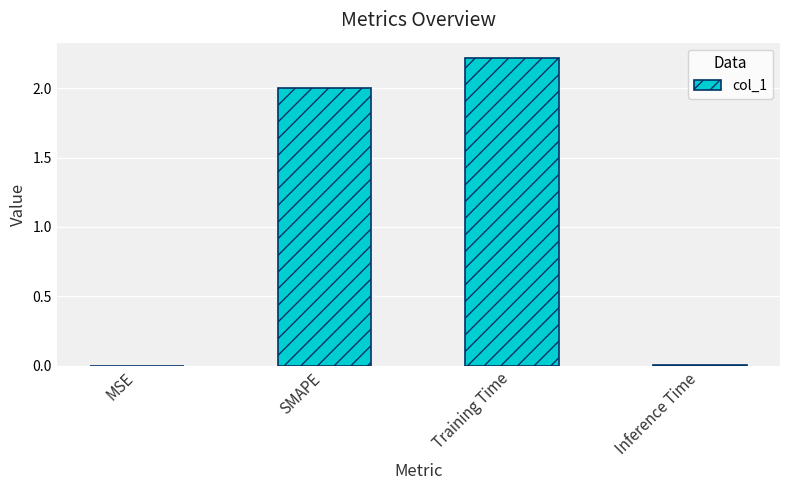

What is the sum of all values?

4.2